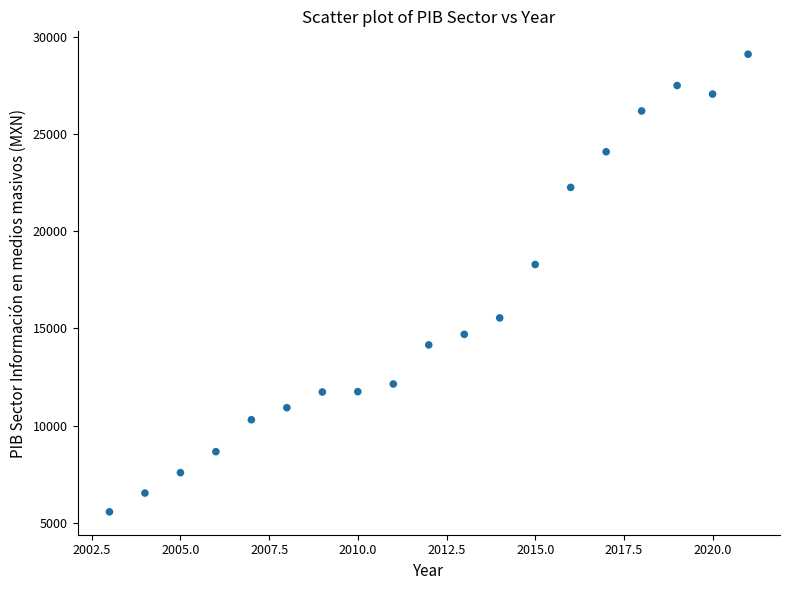

What Y value in the scatter plot is closest to 17341?

18295.3